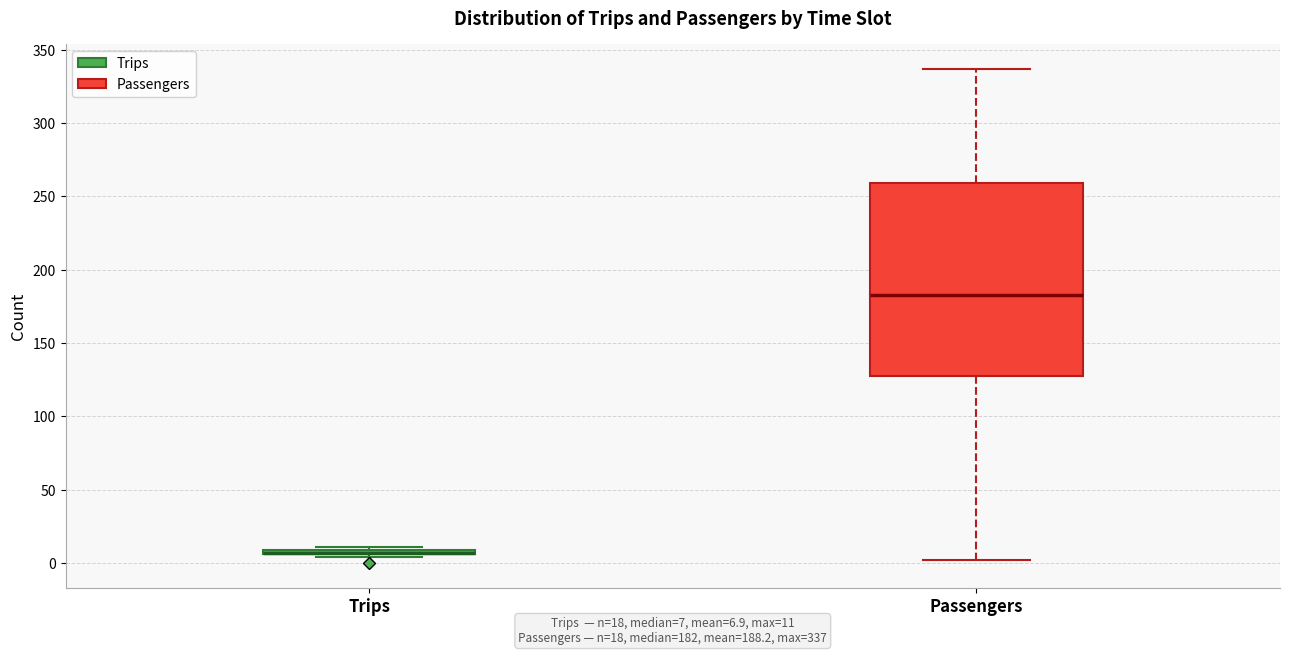

Comparing the boxes themselves (not the whiskers), which one is the tallest?

Passengers